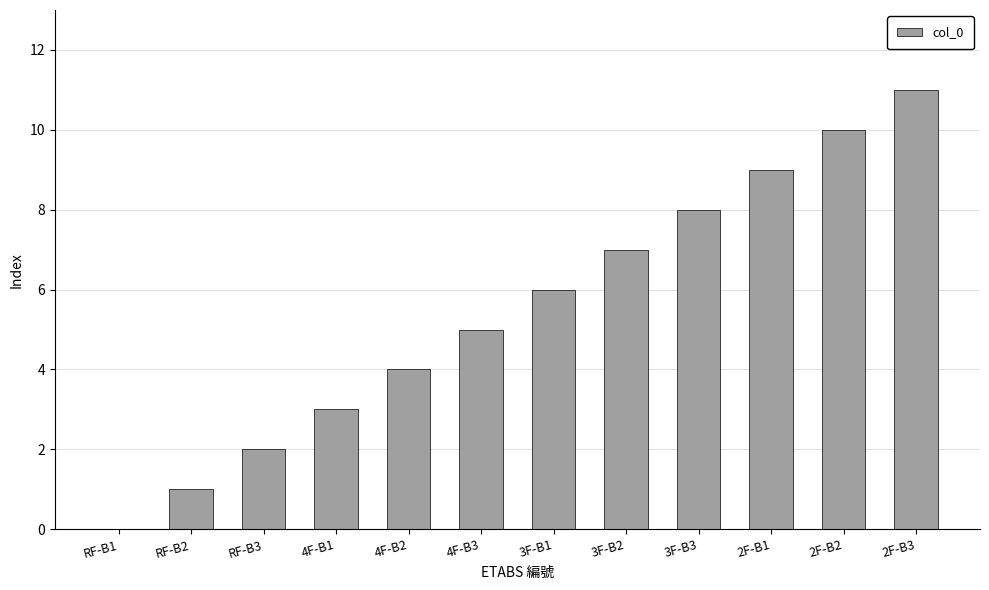

Are the bars horizontal?

No